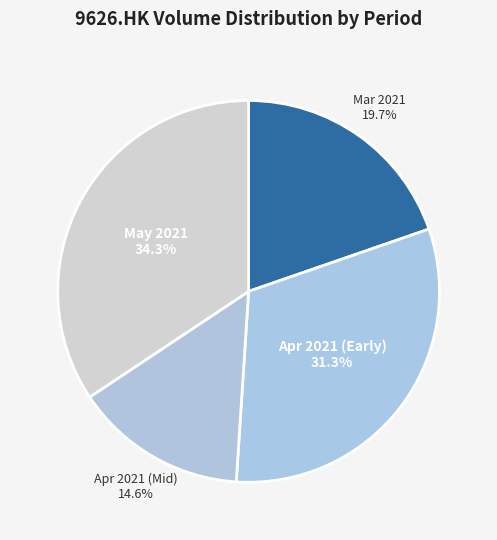

Is the sum of Mar 2021 and Apr 2021 (Early) greater than half?

Yes